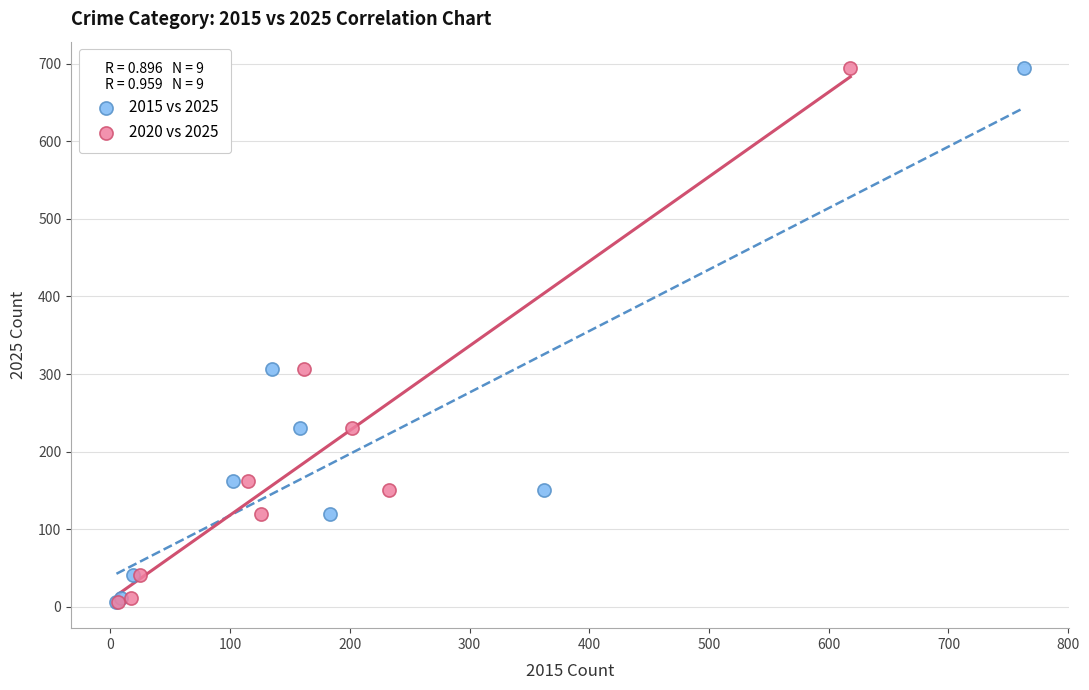

What are all the series names shown in the legend?

2015 vs 2025, 2020 vs 2025